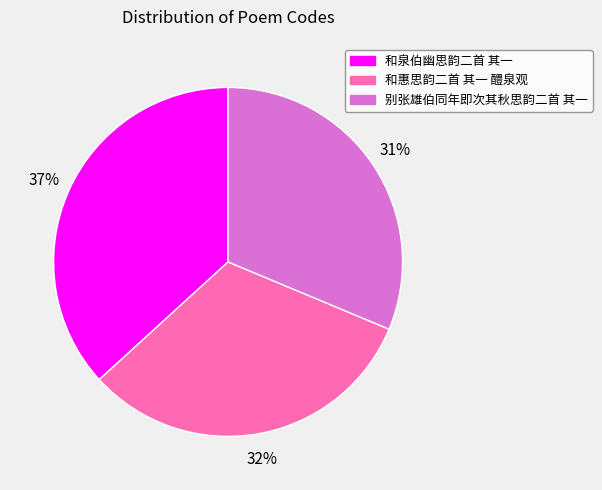

How many slices are in this pie chart?

3